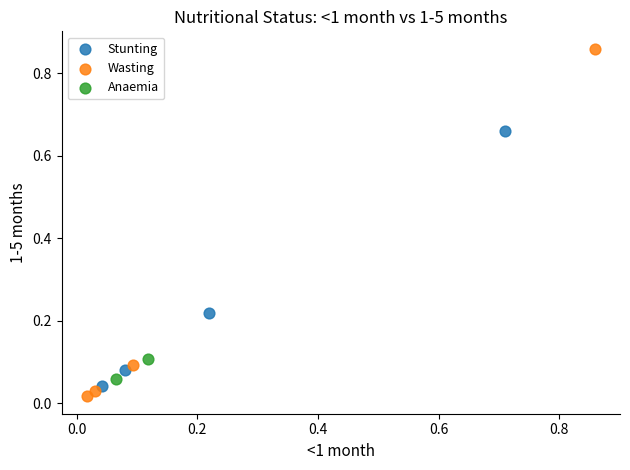

Which series reaches the maximum Y coordinate?

Wasting